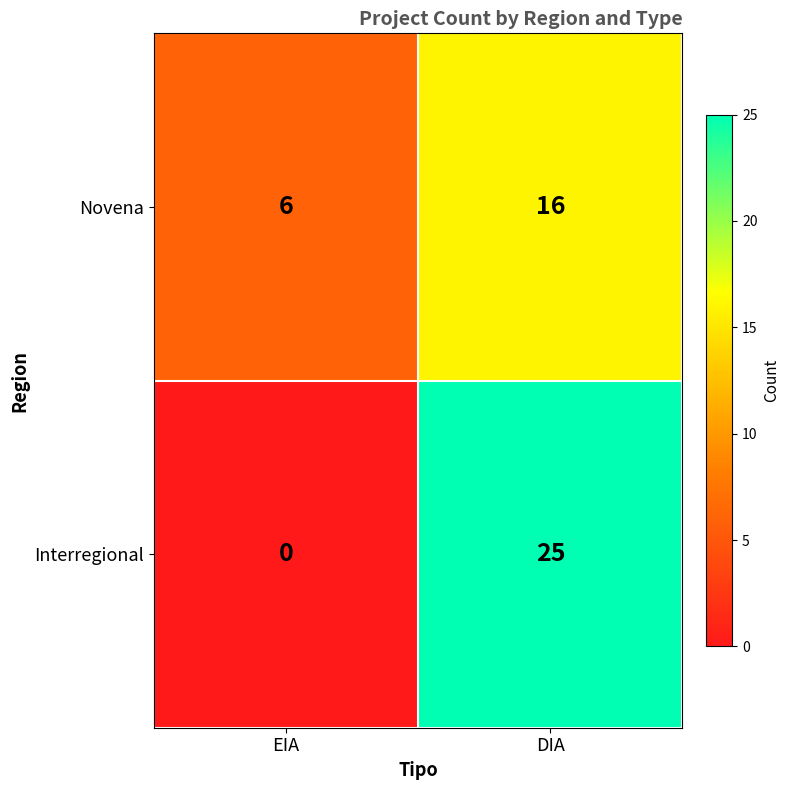

True or false: Interregional has a value of 25 at DIA.

True